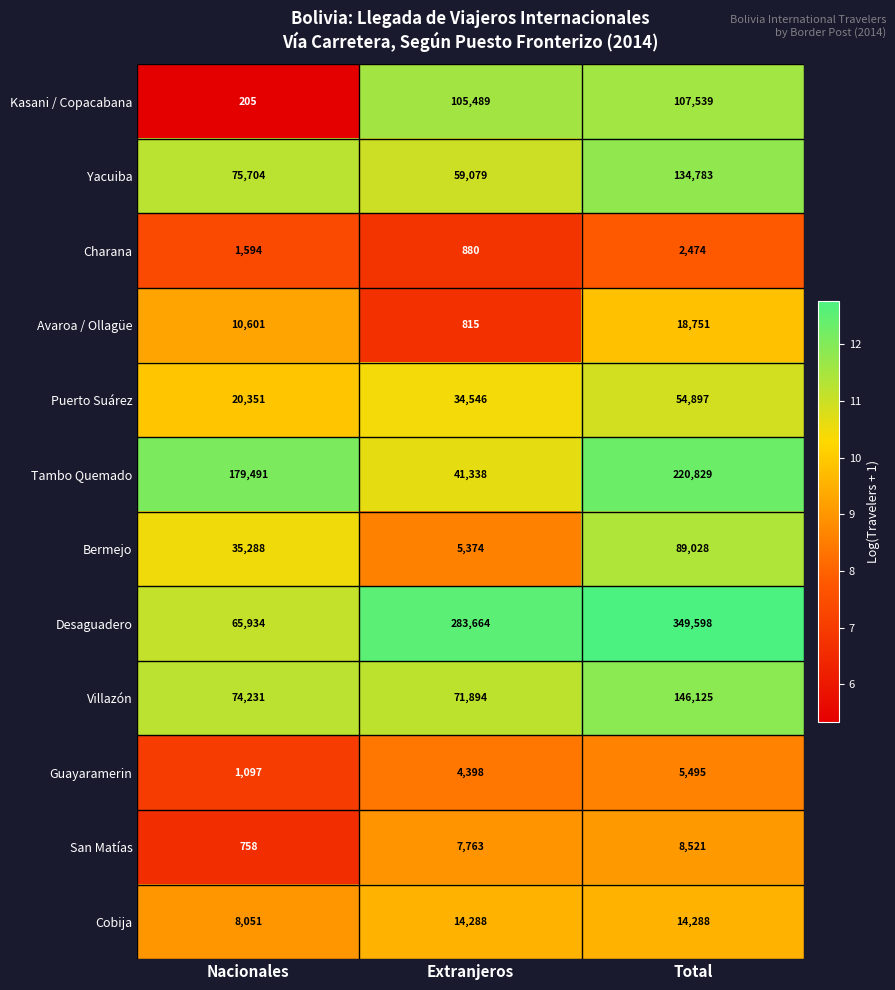

What is the difference between the maximum and minimum values in the Guayaramerin series?

4398